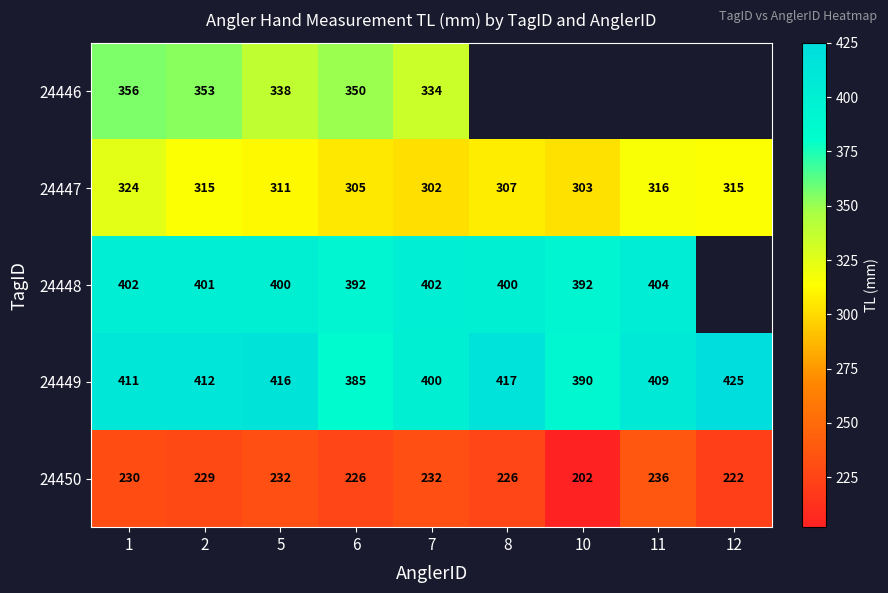

Rank the series at 2 from lowest to highest value.

24450, 24447, 24446, 24448, 24449